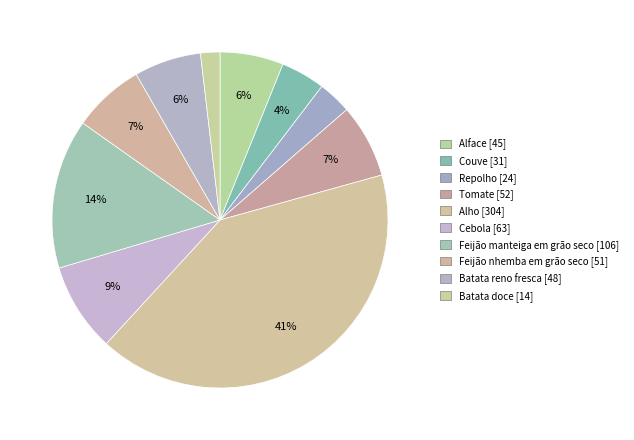

Rank the categories by value from lowest to highest.

Batata doce, Repolho, Couve, Alface, Batata reno fresca, Feijão nhemba em grão seco, Tomate, Cebola, Feijão manteiga em grão seco, Alho